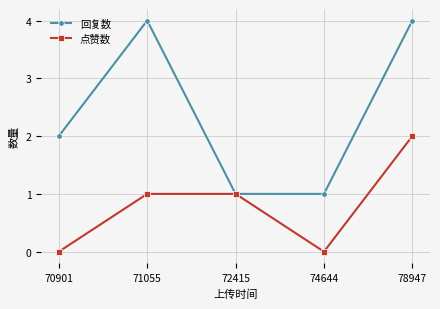

What is the sum of all 点赞数 values?

4